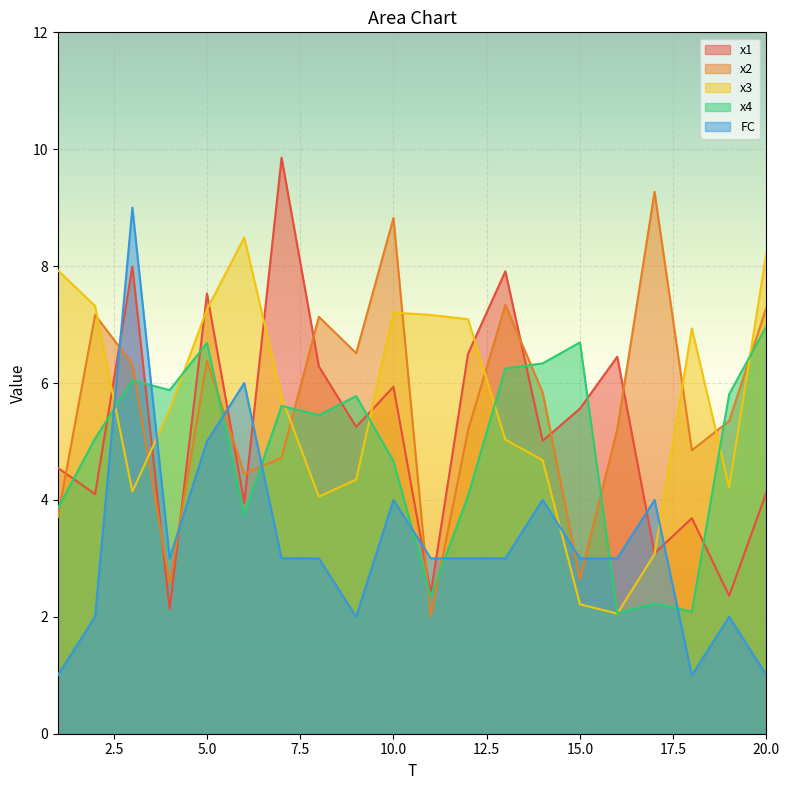

Reading left to right, what are all the values shown in this chart?

x1: 4.5	4.1	8.0	2.1	7.5	4.0	9.9	6.3	5.3	5.9	2.4	6.5	7.9	5.0	5.6	6.5	3.1	3.7	2.4	4.1
x2: 3.7	7.2	6.3	2.6	6.4	4.5	4.7	7.1	6.5	8.8	2.0	5.2	7.3	5.8	2.6	5.2	9.3	4.8	5.4	7.3
x3: 7.9	7.3	4.1	5.5	7.3	8.5	5.8	4.1	4.3	7.2	7.2	7.1	5.0	4.7	2.2	2.1	3.1	6.9	4.2	8.2
x4: 3.9	5.1	6.0	5.9	6.7	3.7	5.6	5.4	5.8	4.7	2.3	4.1	6.2	6.3	6.7	2.1	2.2	2.1	5.8	7.0
FC: 1.0	2.0	9.0	3.0	5.0	6.0	3.0	3.0	2.0	4.0	3.0	3.0	3.0	4.0	3.0	3.0	4.0	1.0	2.0	1.0